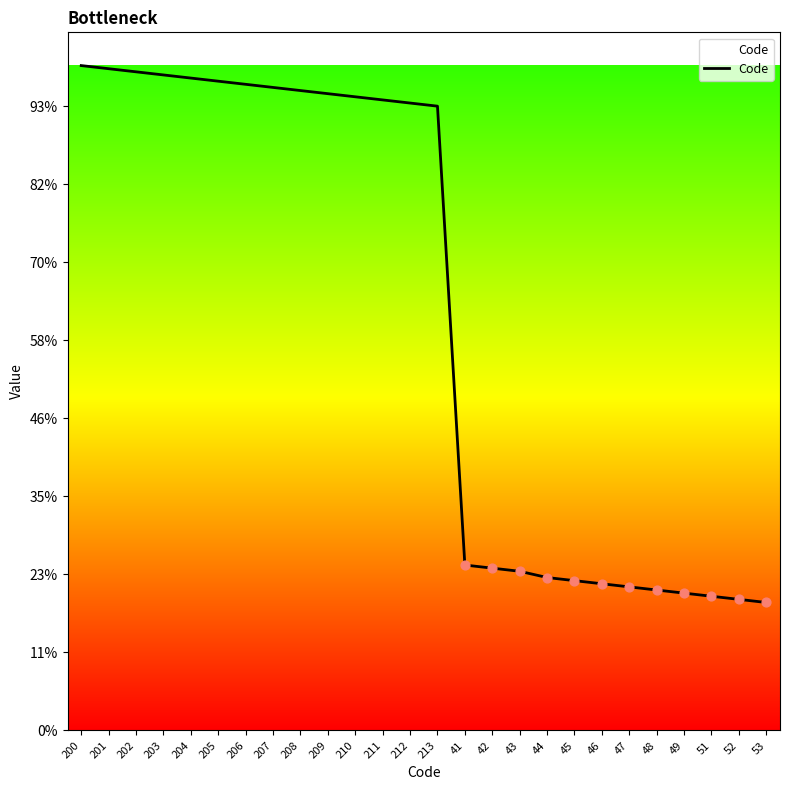

Is this an area chart (filled region under the line)?

Yes